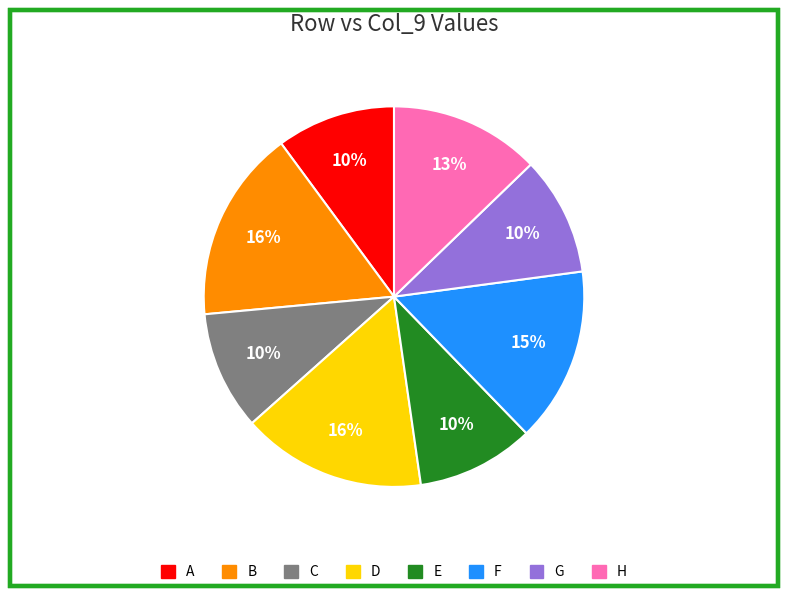

Count the number of slices in the pie.

8